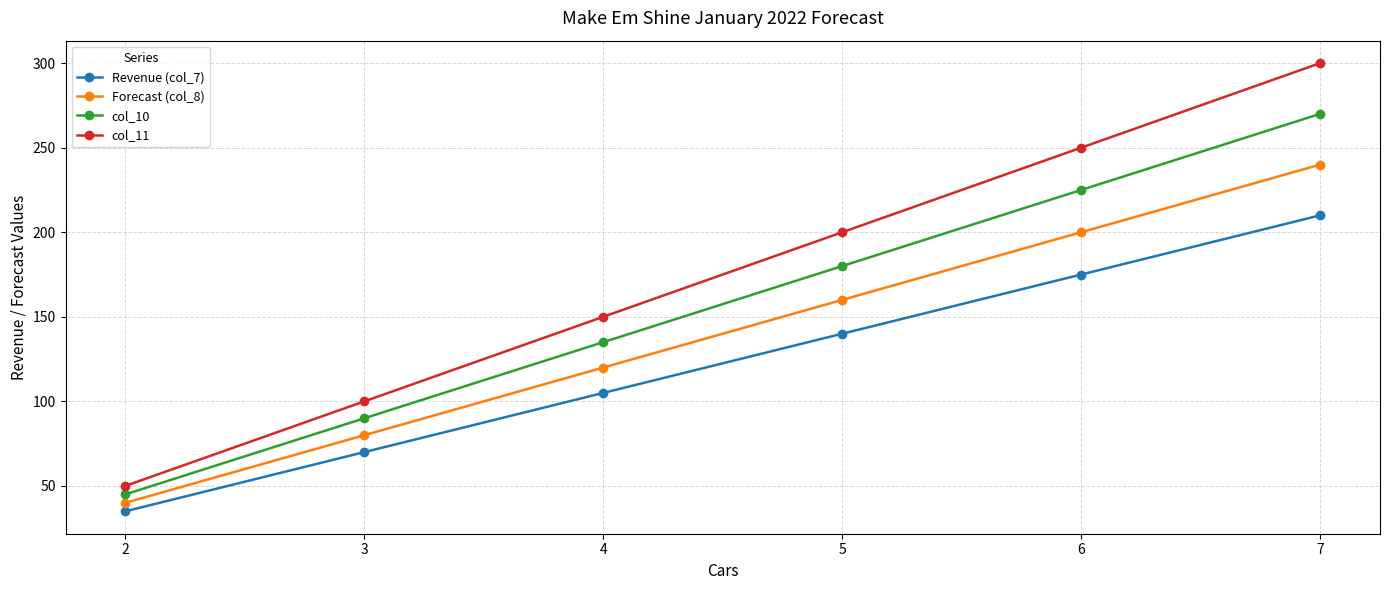

At which category is the sum across all series the highest?

7